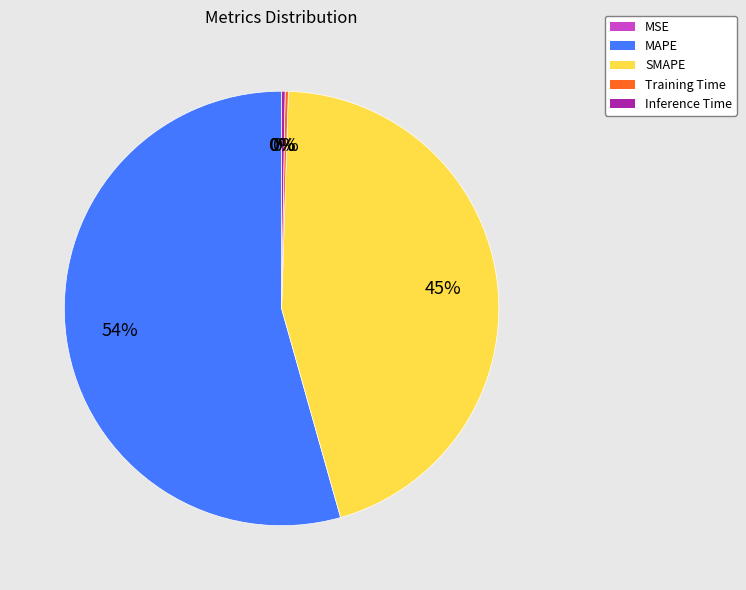

The MAPE slice represents 47% of the pie. True or false?

False